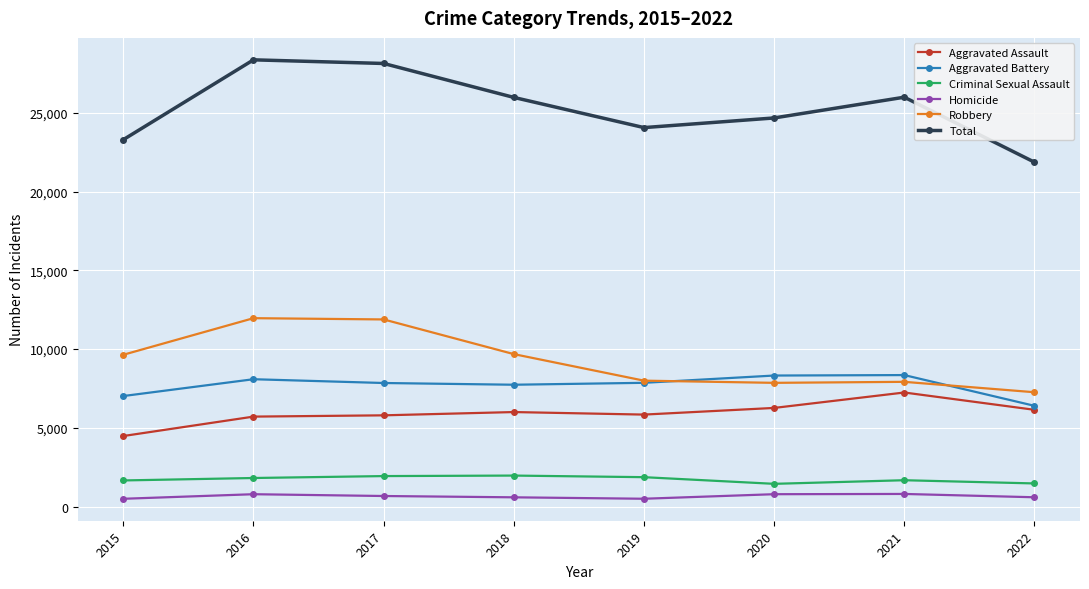

What is the approximate value of Robbery at 2018, to the nearest 100?

9700